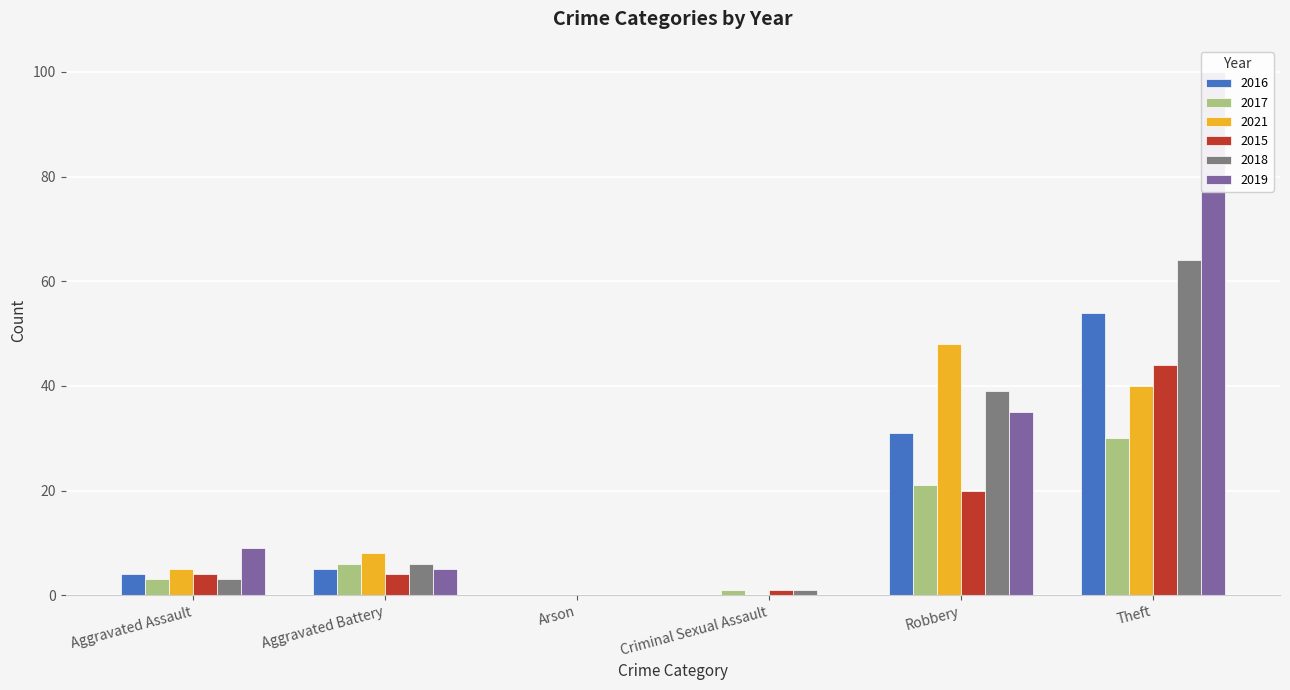

How many bars are there in each group?

6